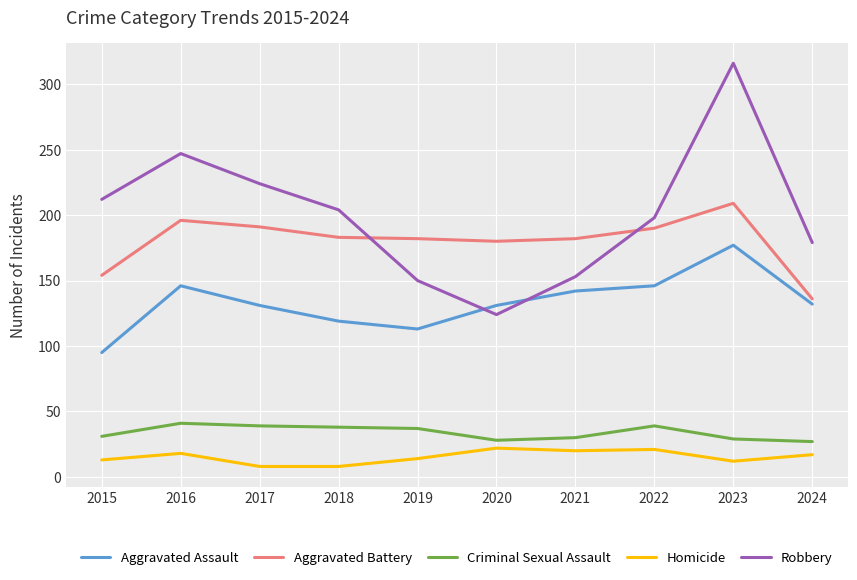

At which category is the sum across all series the highest?

2023